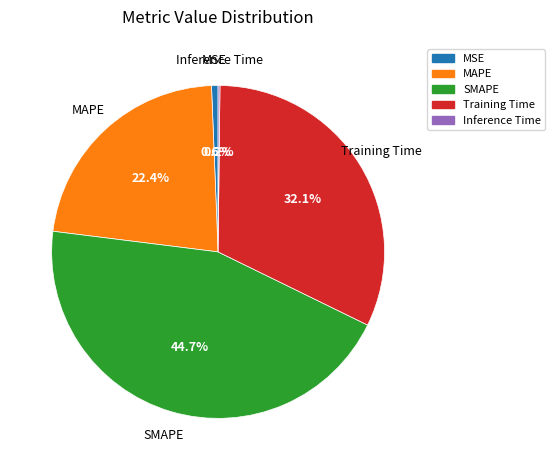

Which has a higher value, MAPE or SMAPE?

SMAPE